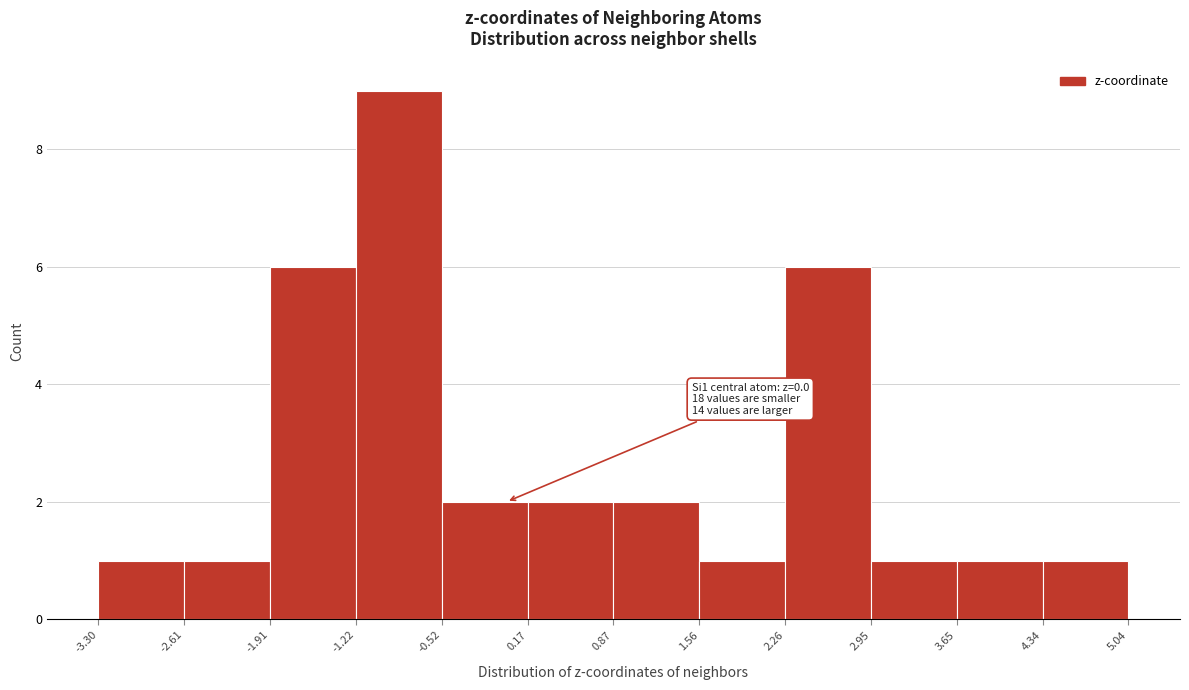

Over which range of the x-axis is the bar tallest?

-1.22 to -0.52